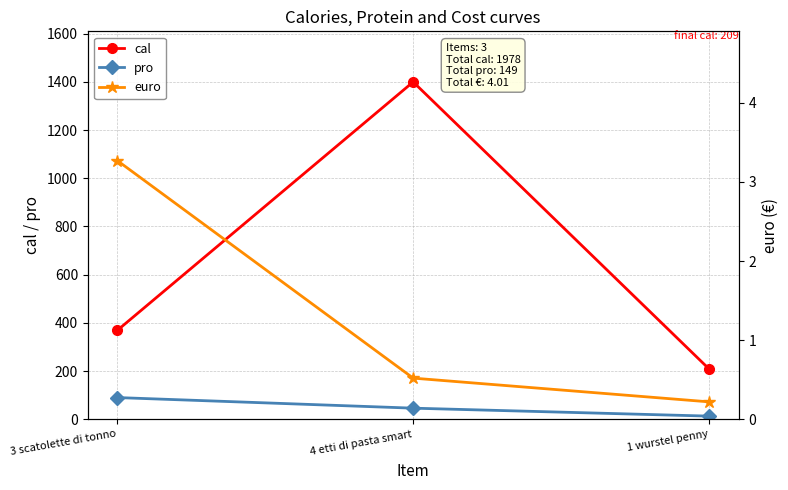

Is it true that cal equals 209.0 at 1 wurstel penny?

True